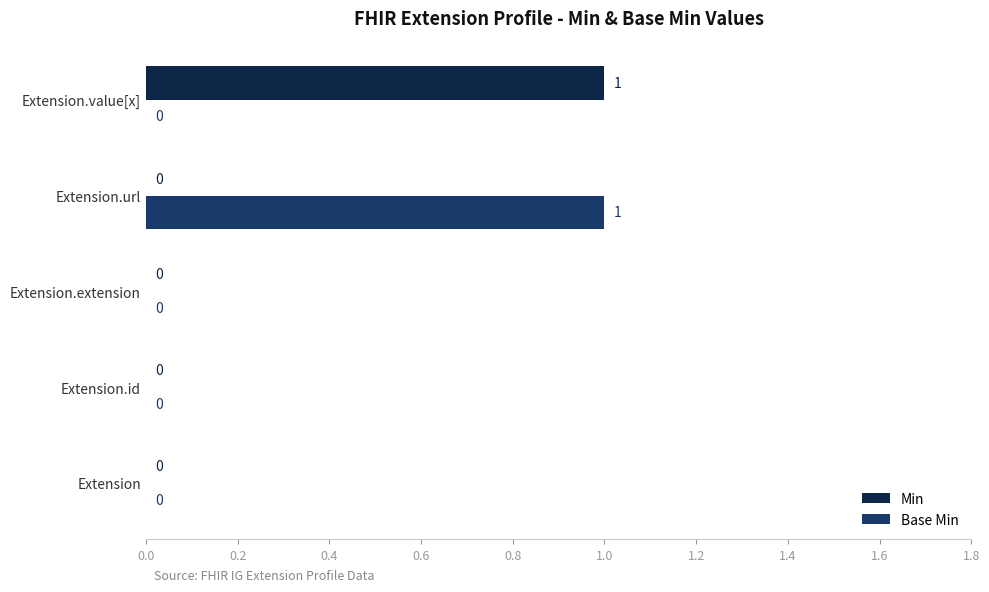

The Min series shows 0 at Extension.id. True or false?

True